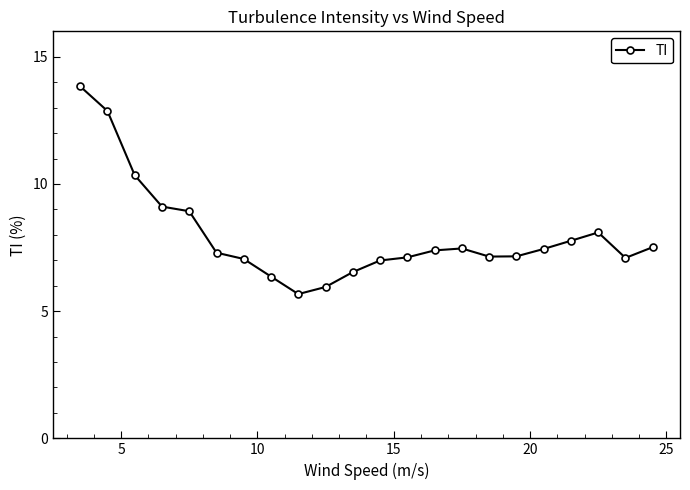

What is the value of the 13th point from the left?

7.1